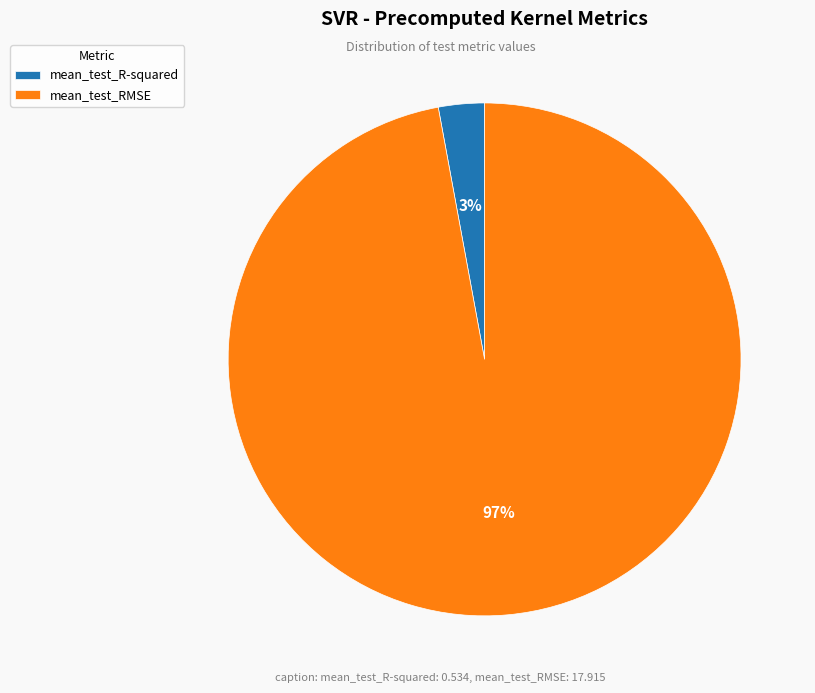

How many slices are in this pie chart?

2